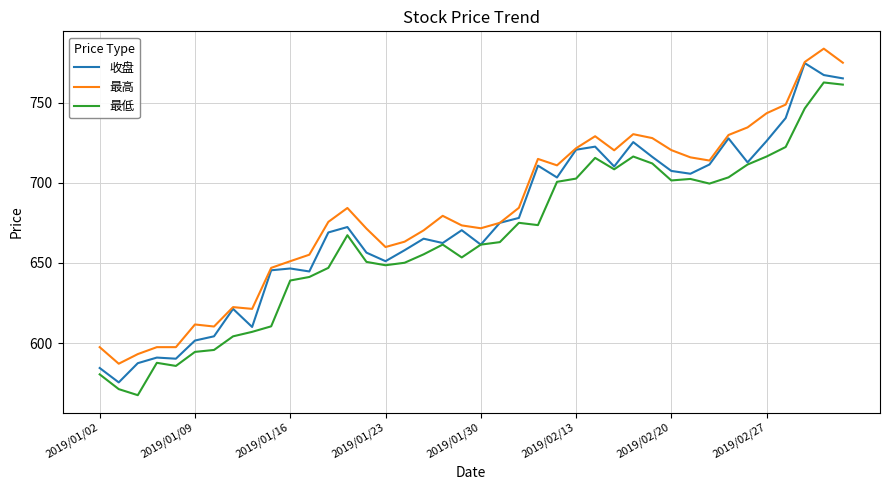

True or false: 最高 and 最低 cross at least once.

False